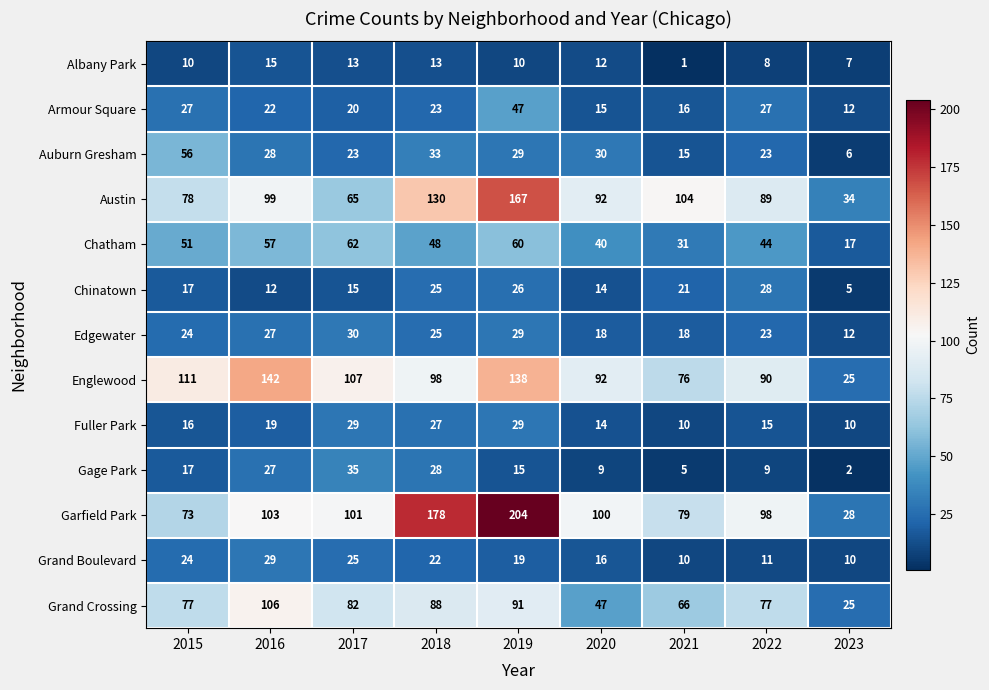

At how many categories does at least one series exceed 37?

8